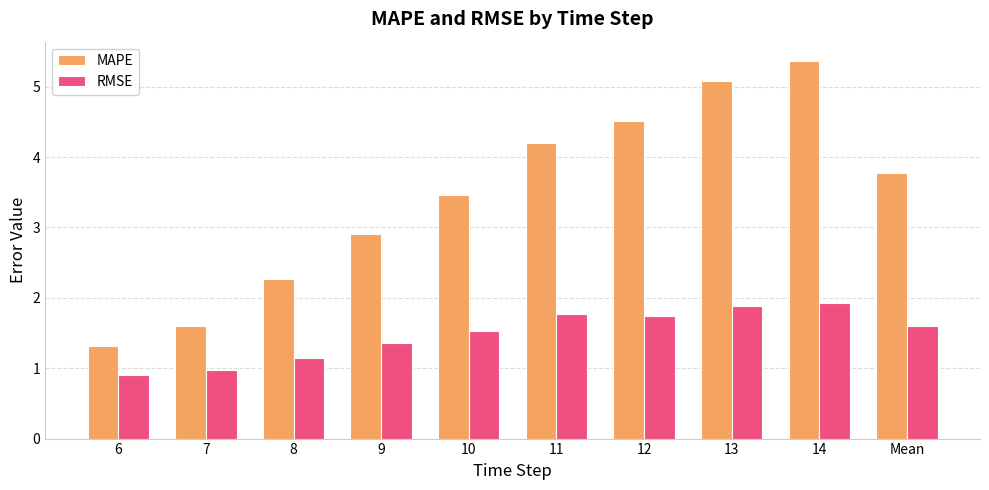

Which series changed the most between 7 and 8?

MAPE